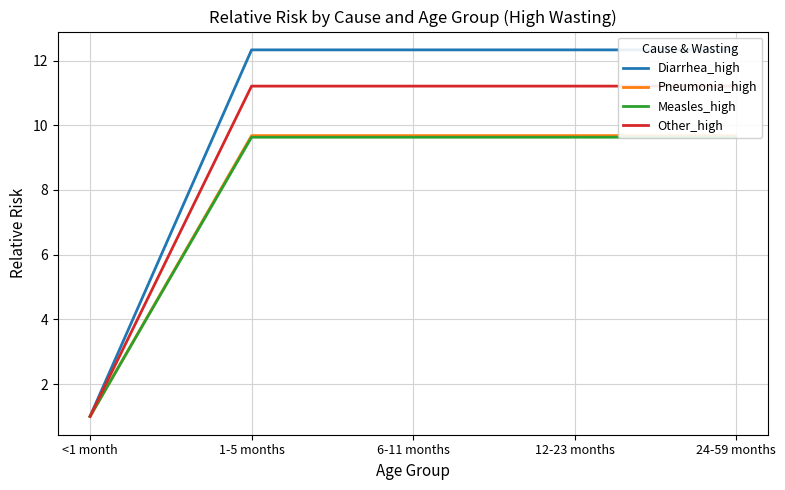

At which category is the sum across all series the highest?

1-5 months